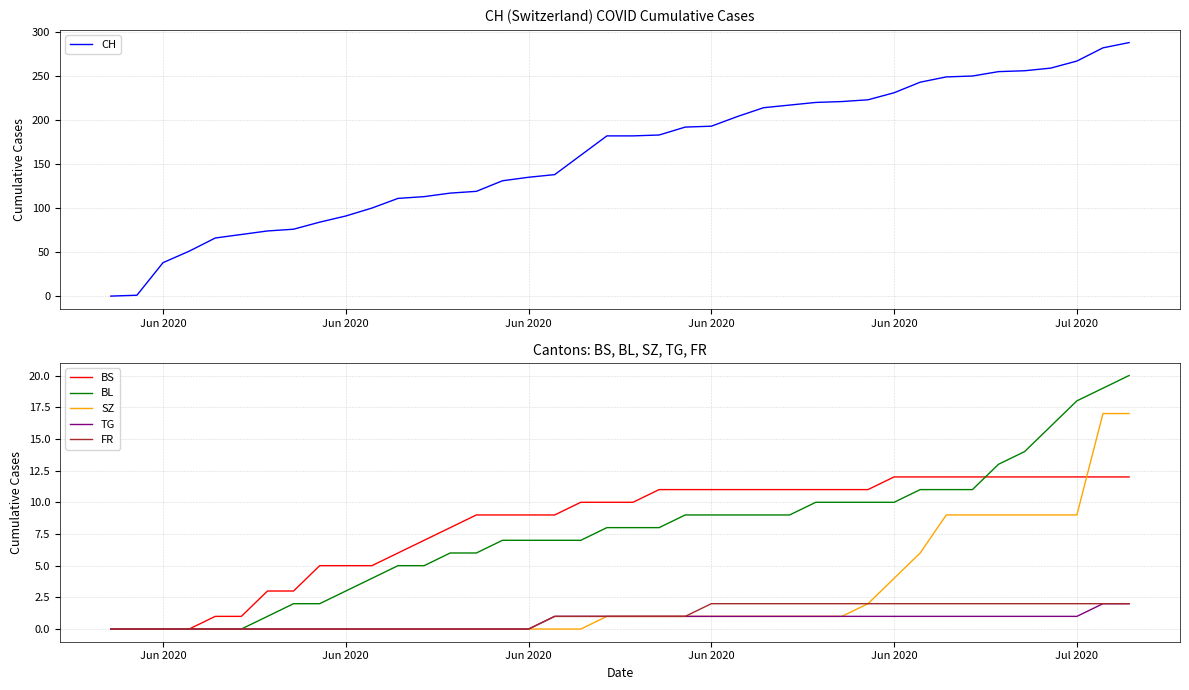

What are all the series names shown in the legend?

CH, BS, BL, SZ, TG, FR